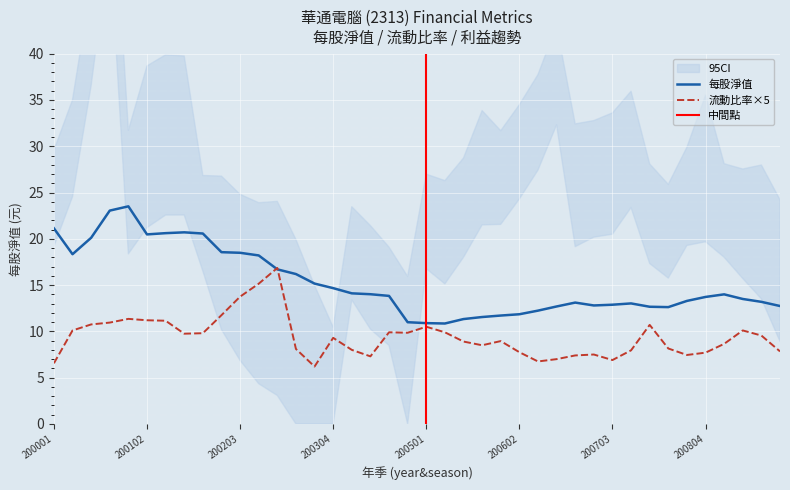

Which category has the highest value across all series?

200101